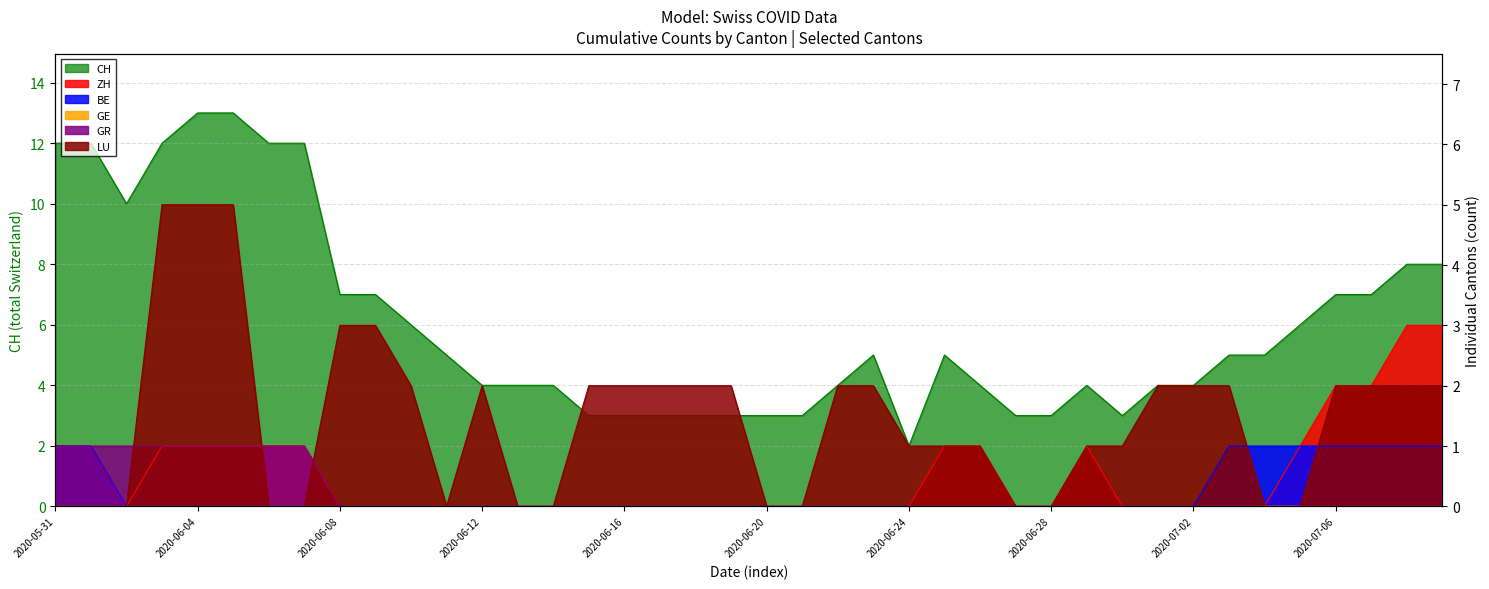

Reading right to left, transcribe all the data shown in this chart.

CH: 8	8	7	7	6	5	5	4	4	3	4	3	3	4	5	2	5	4	3	3	3	3	3	3	3	4	4	4	5	6	7	7	12	12	13	13	12	10	12	12
ZH: 3	3	2	2	1	0	0	0	0	0	1	0	0	1	1	0	0	0	0	0	0	0	0	0	0	0	0	0	0	0	0	0	1	1	1	1	1	0	1	1
BE: 1	1	1	1	1	1	1	0	0	0	0	0	0	0	0	0	0	0	0	0	0	0	0	0	0	0	0	0	0	0	0	0	0	0	0	0	0	0	1	1
GR: 0	0	0	0	0	0	0	0	0	0	0	0	0	0	0	0	0	0	0	0	0	0	0	0	0	0	0	0	0	0	0	0	1	1	1	1	1	1	1	1
LU: 2	2	2	2	0	0	2	2	2	1	1	0	0	1	1	1	2	2	0	0	2	2	2	2	2	0	0	2	0	2	3	3	0	0	5	5	5	0	0	0